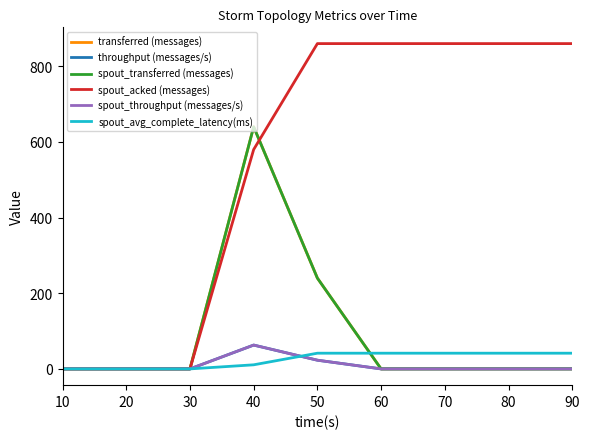

Does the chart display data point markers on the line(s)?

No